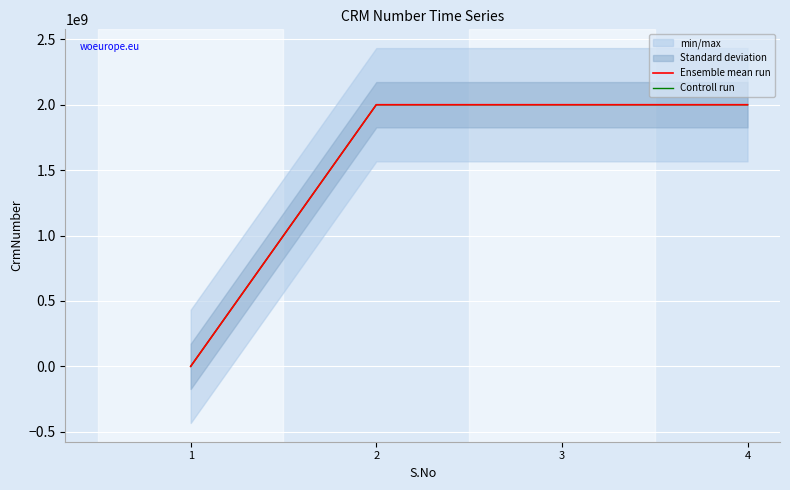

Reading right to left, list all the values displayed in this chart.

Ensemble mean run: 2000214497	2000214497	2000214497	0
Controll run: 2000214497	2000214497	2000214497	0